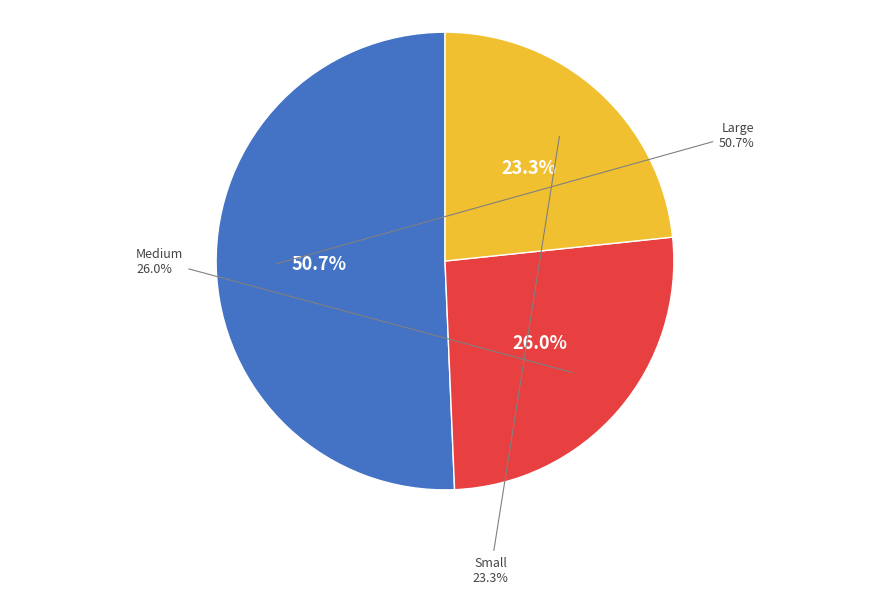

What percentage is the Small slice, to the nearest percent?

23%